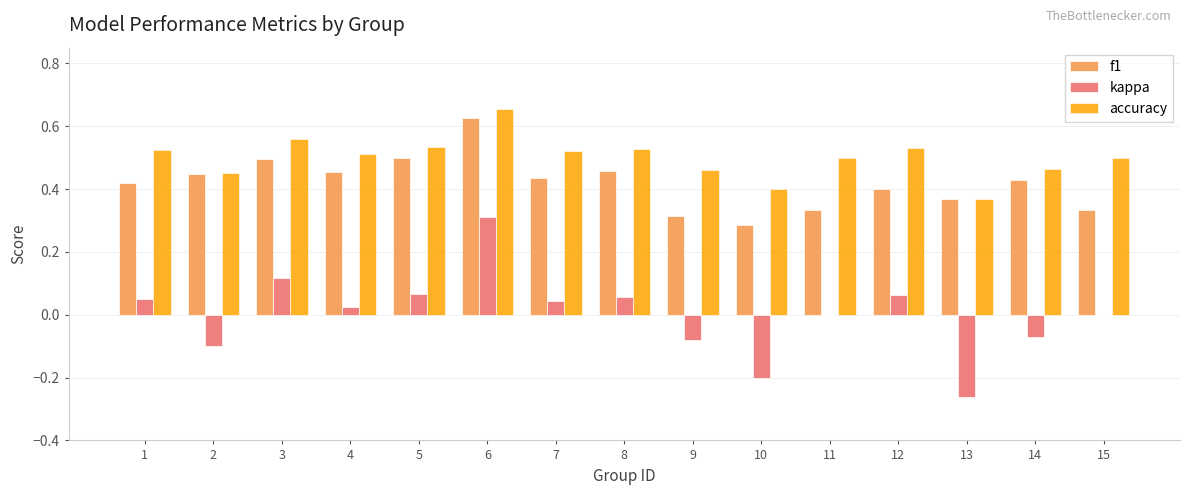

Is the value of f1 at 4 greater than the value of accuracy at 8?

No